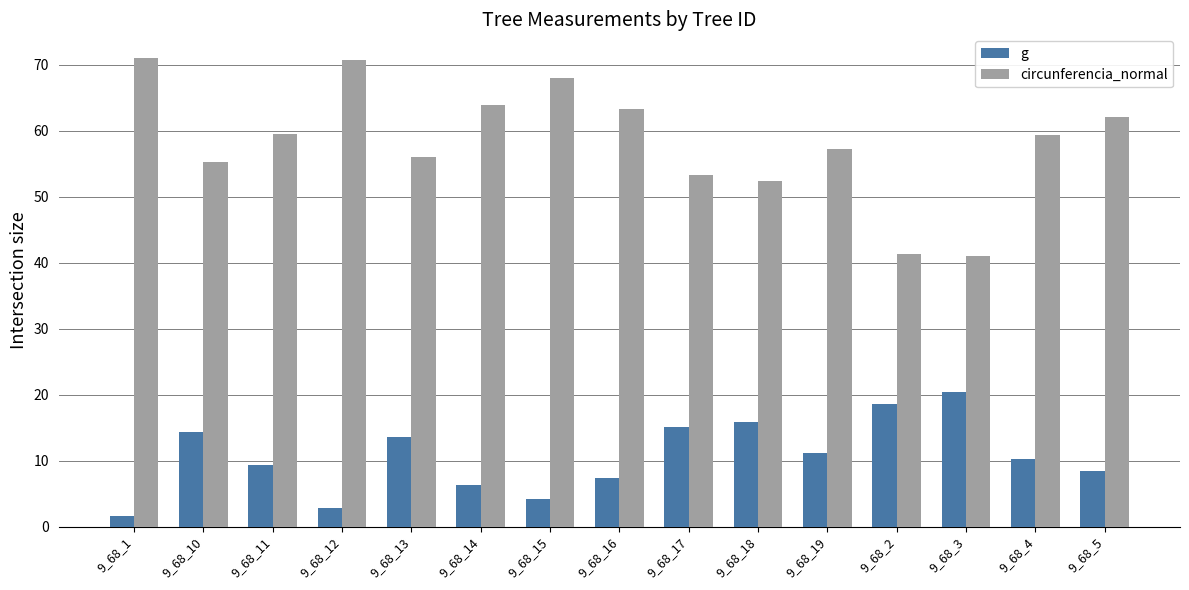

Which series has the largest range (max minus min)?

circunferencia_normal